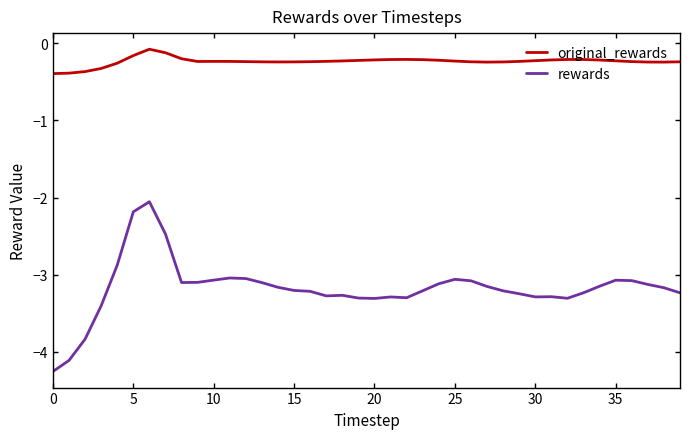

What is the difference between the maximum and minimum values in the original_rewards series?

0.3